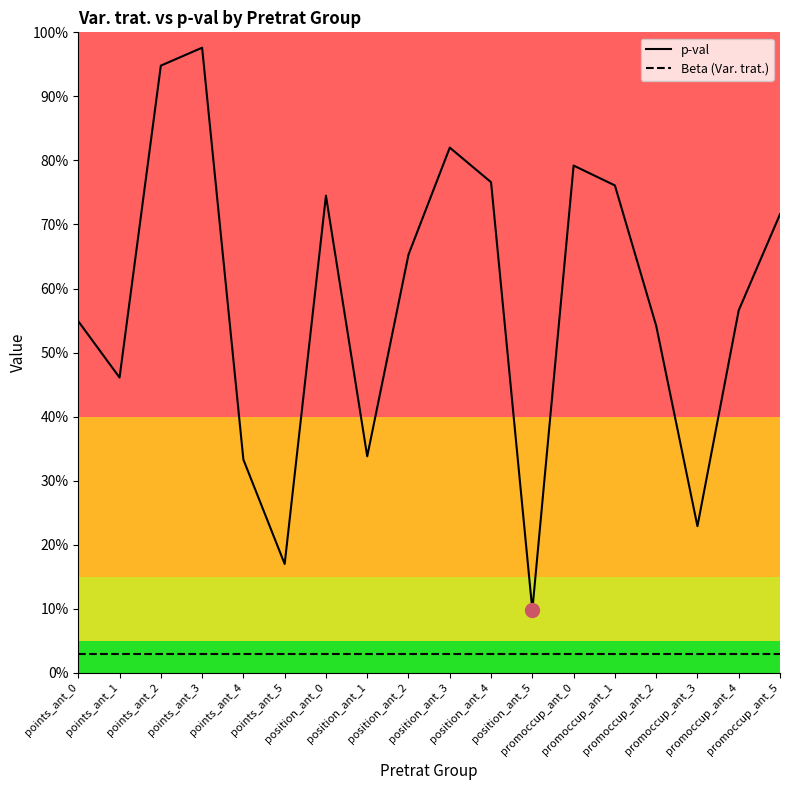

At position_ant_5, list the series in order from largest to smallest.

p-val, Beta (Var. trat.)